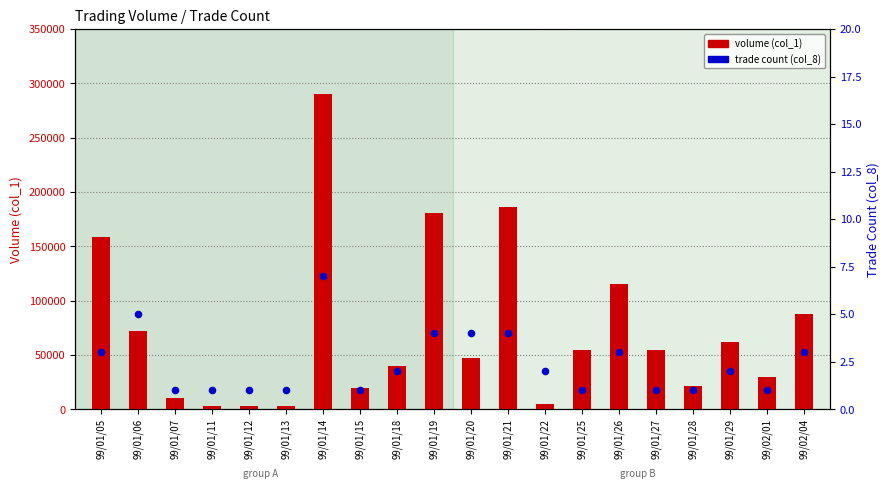

What are all the series names shown in the legend?

volume (col_1), trade count (col_8)